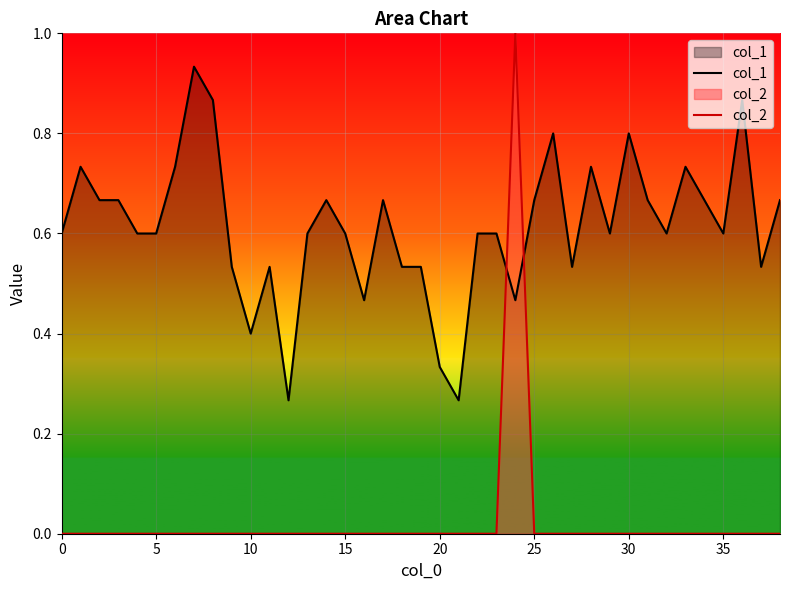

The col_2 series shows 0.4 at 11. True or false?

False